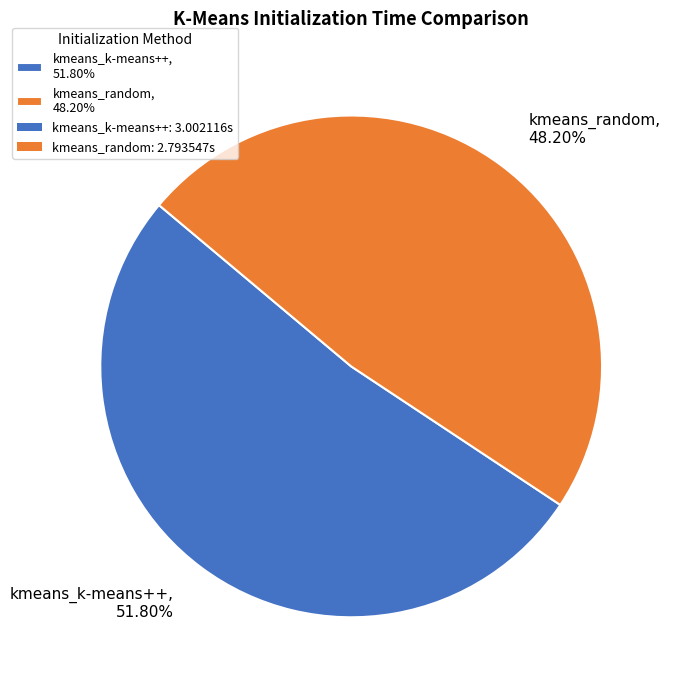

Between kmeans_k-means++ and kmeans_random, which is larger?

kmeans_k-means++